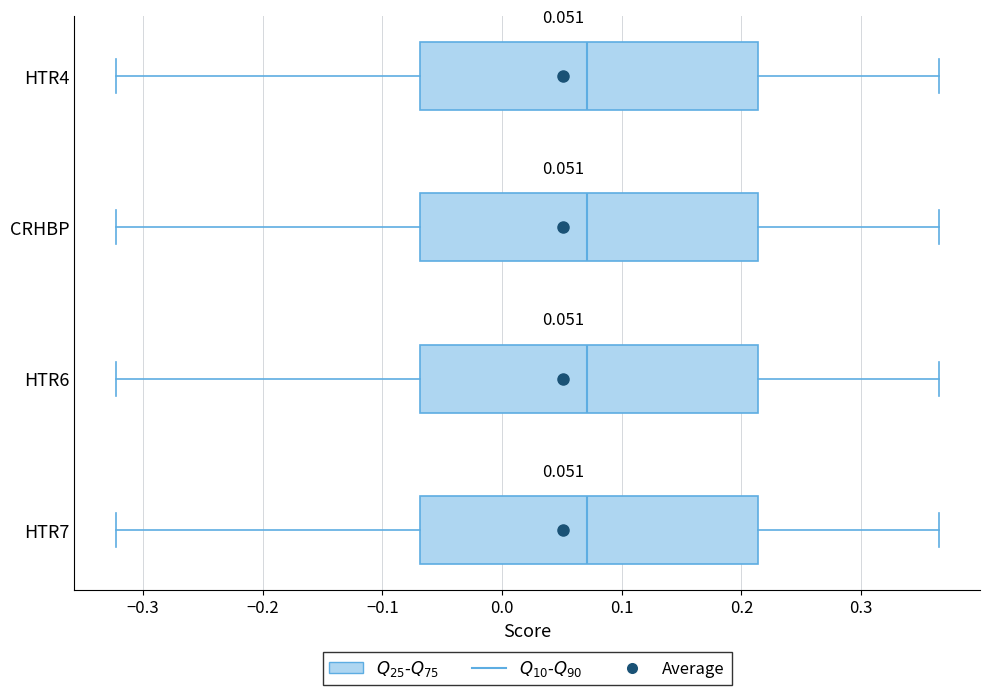

Reading bottom to top, transcribe this box plot: for each box, give where its median line is, the range the box spans, and where its two whiskers end, as read against the x-axis. The values are not printed on the chart, so give them approximately, as read against the axis.

HTR7: median 0.07, box -0.07 to 0.21, whiskers -0.32 to 0.36
HTR6: median 0.07, box -0.07 to 0.21, whiskers -0.32 to 0.36
CRHBP: median 0.07, box -0.07 to 0.21, whiskers -0.32 to 0.36
HTR4: median 0.07, box -0.07 to 0.21, whiskers -0.32 to 0.36